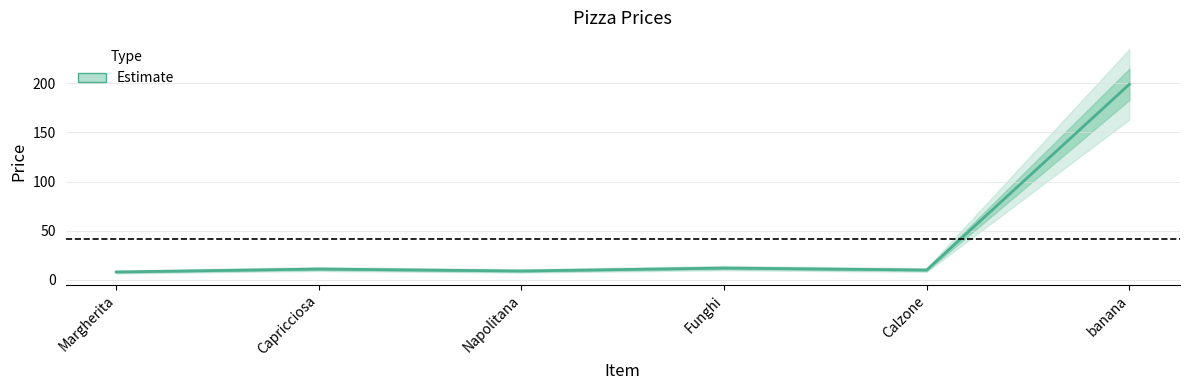

Reading left to right, what are all the values shown in this chart?

8	11	9	12	10	199